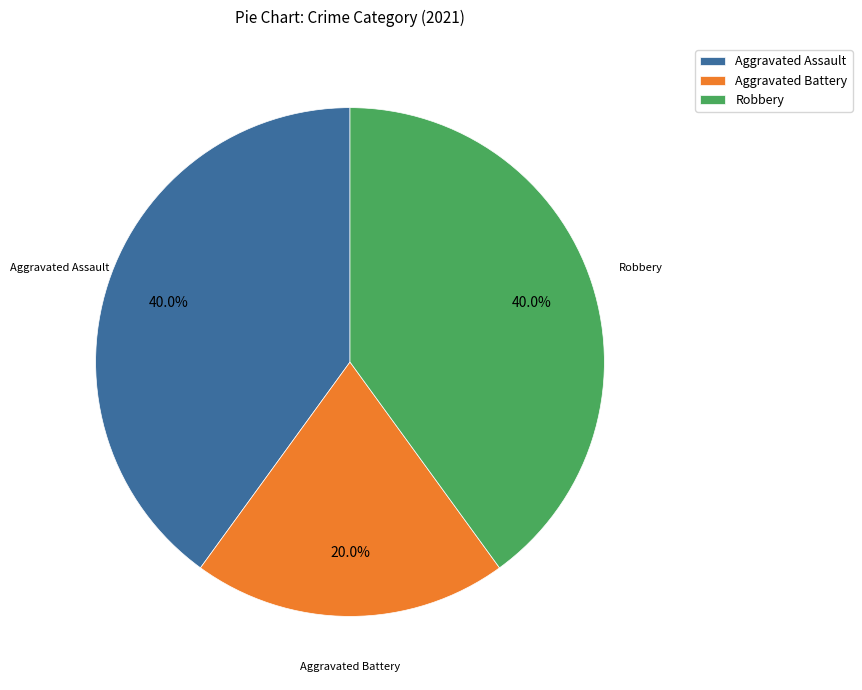

How many segments does this pie chart have?

3